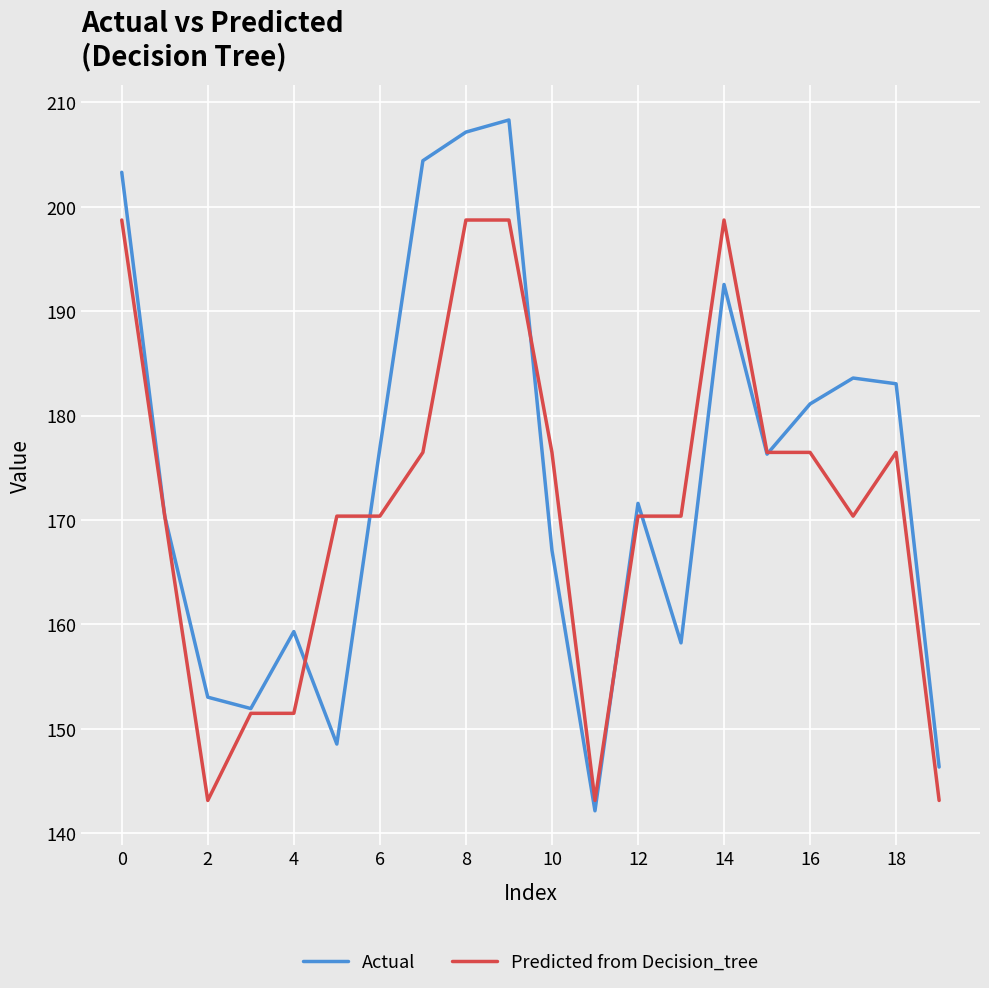

What is the smallest value displayed?

142.2